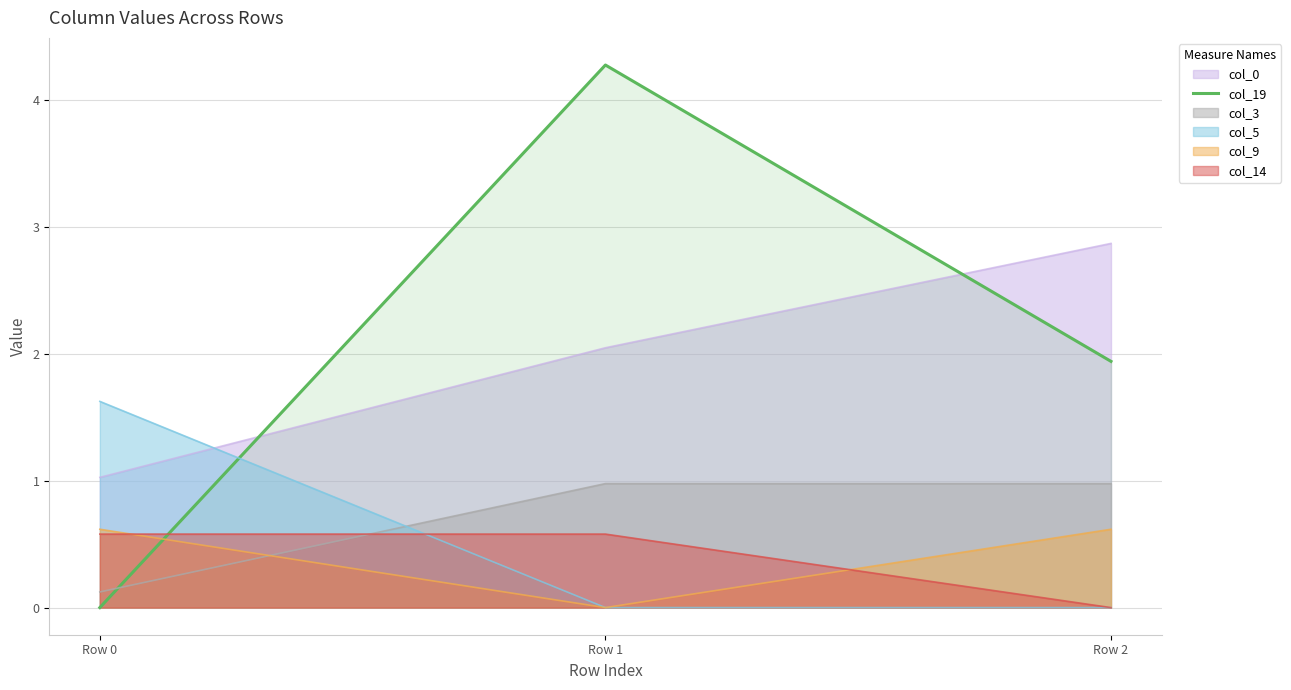

Rank the categories by value from lowest to highest.

Row 0, Row 2, Row 1